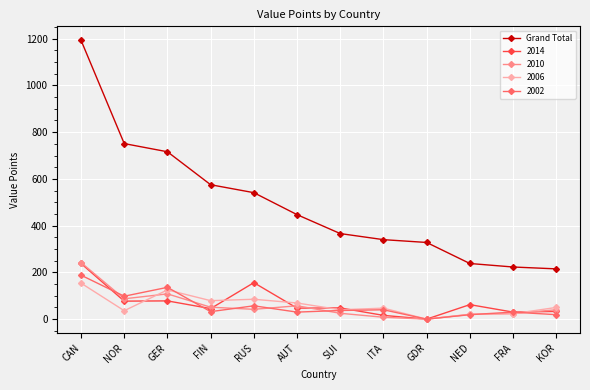

Where is the first local minimum for 2006?

NOR